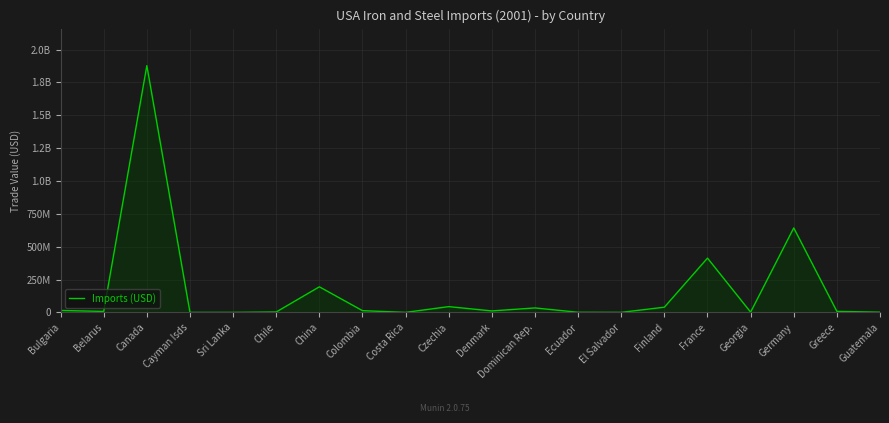

At which category does the data reach its first local valley?

Belarus